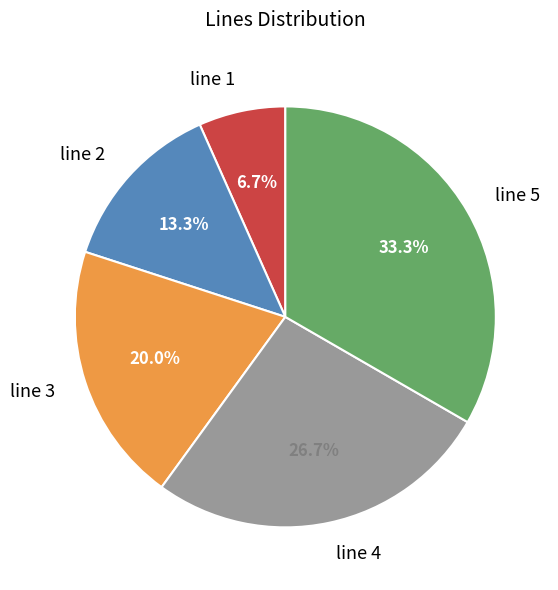

Which category has the biggest portion of the pie?

line 5